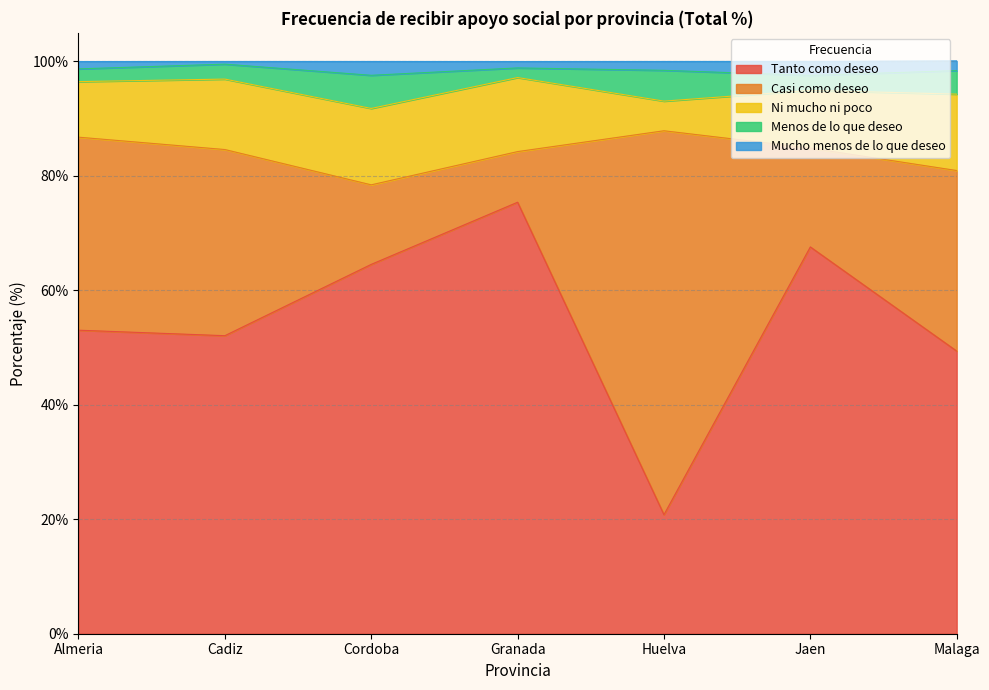

What is the value of the Mucho menos de lo que deseo point at the 5th from the left?

1.6